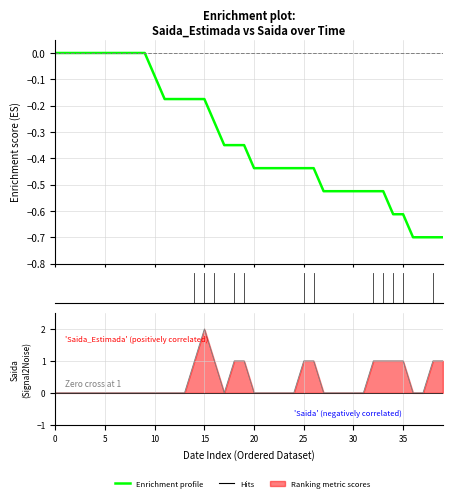

True or false: Enrichment profile has more than 0 interior local peaks.

False